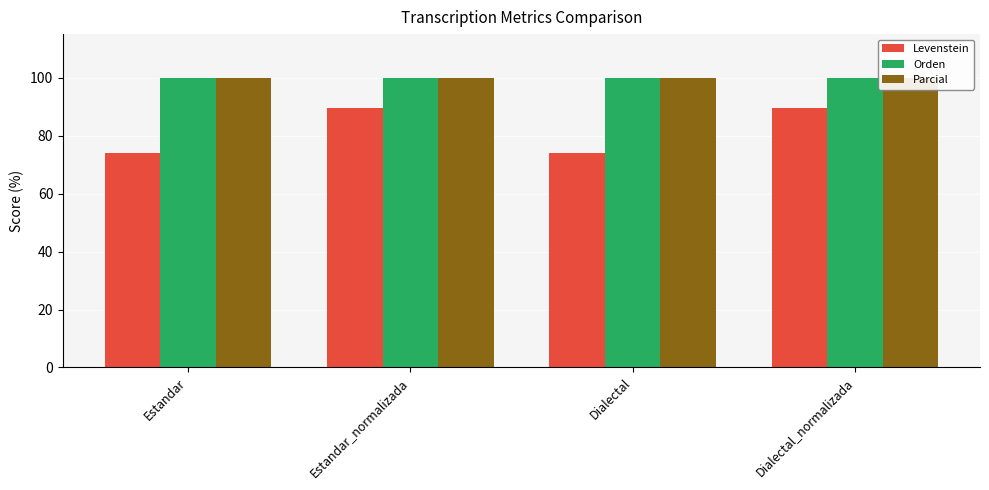

What is the average value of the Levenstein series?

81.7